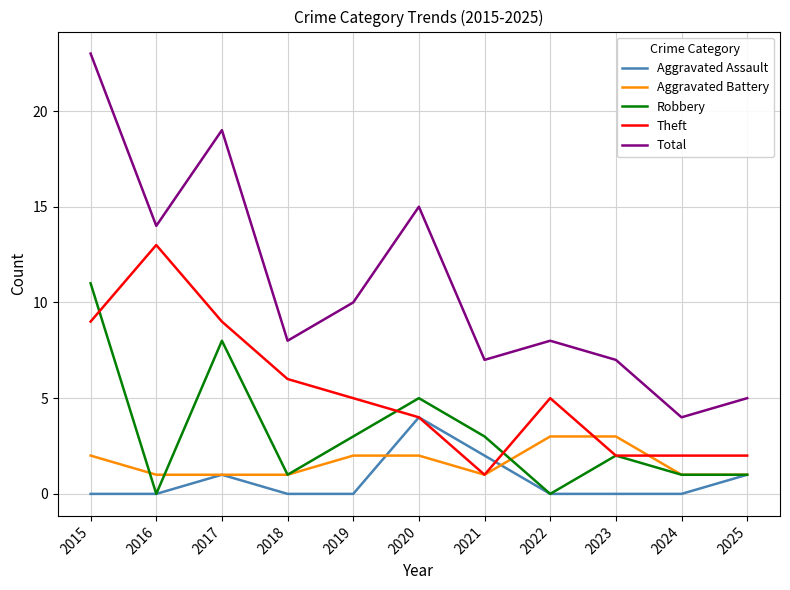

Which series has the largest range (max minus min)?

Total